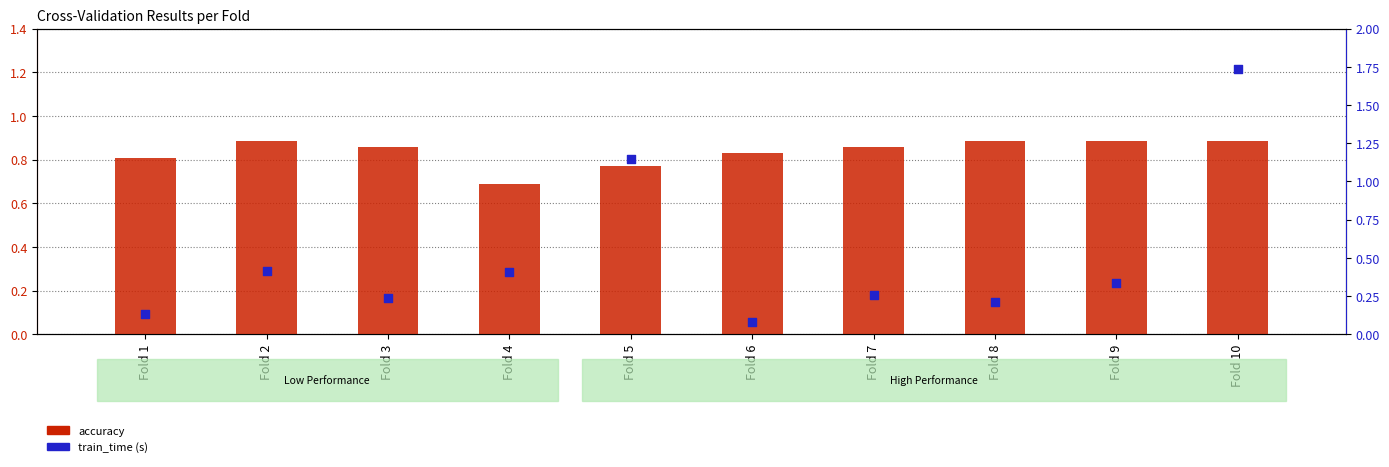

Which series has the largest total across all categories?

accuracy